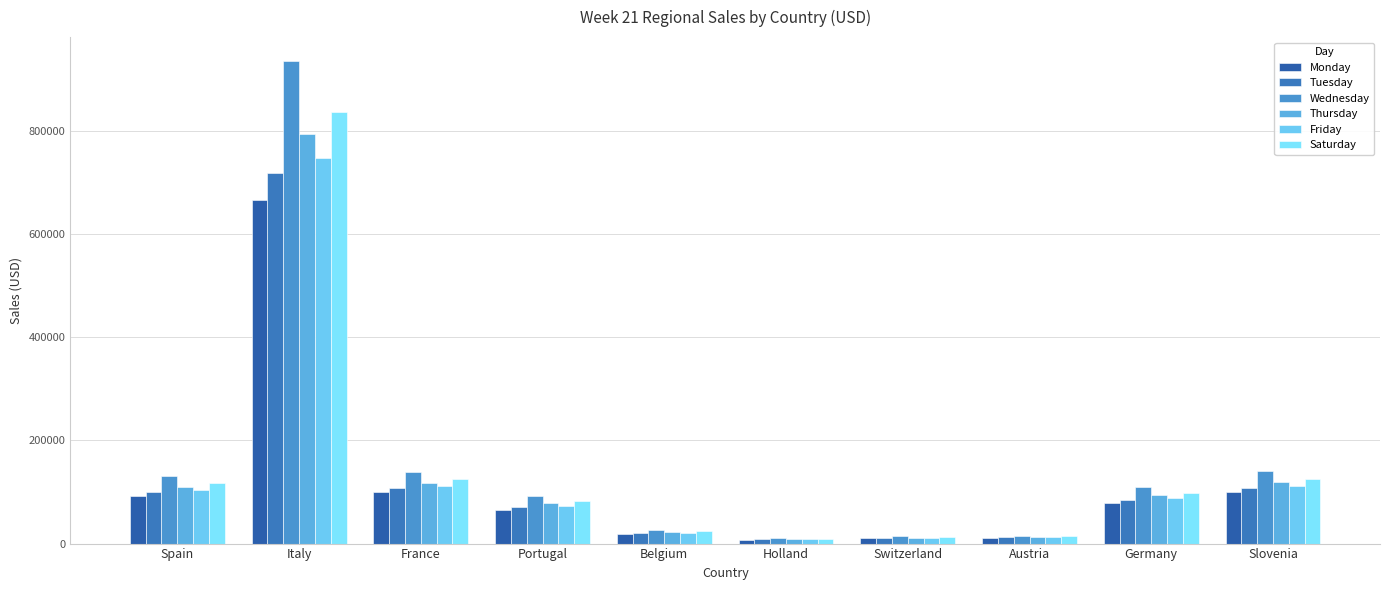

What is the difference between the second highest and minimum values in the Monday series?

92209.0